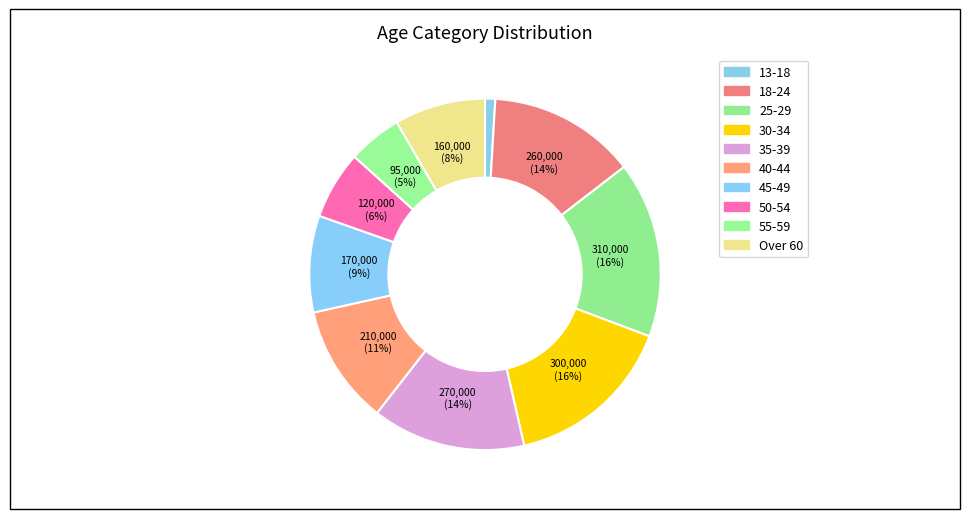

Count the number of slices in the pie.

10